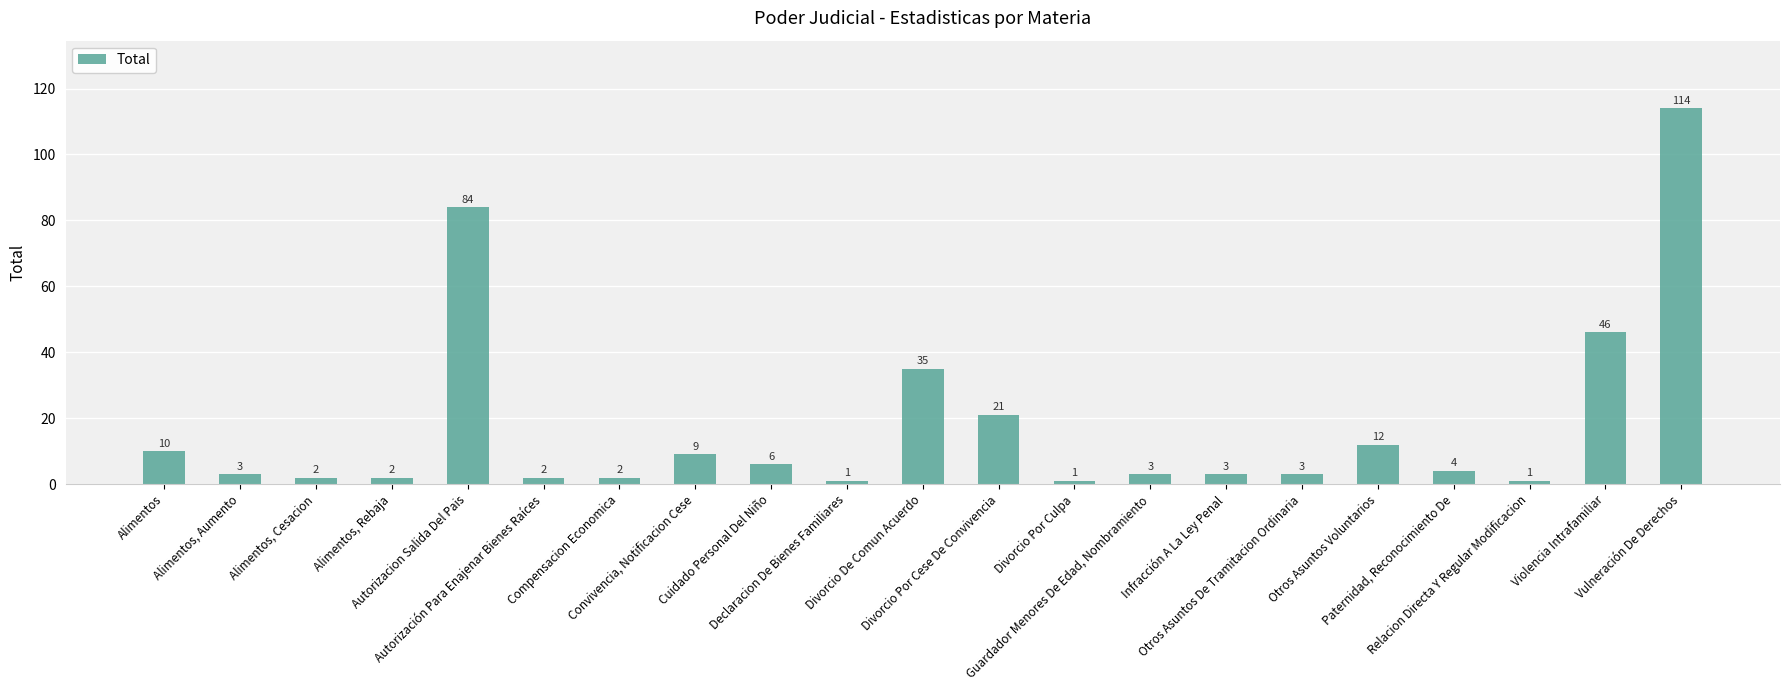

What is the change in value from Alimentos, Rebaja to Convivencia, Notificacion Cese?

+7